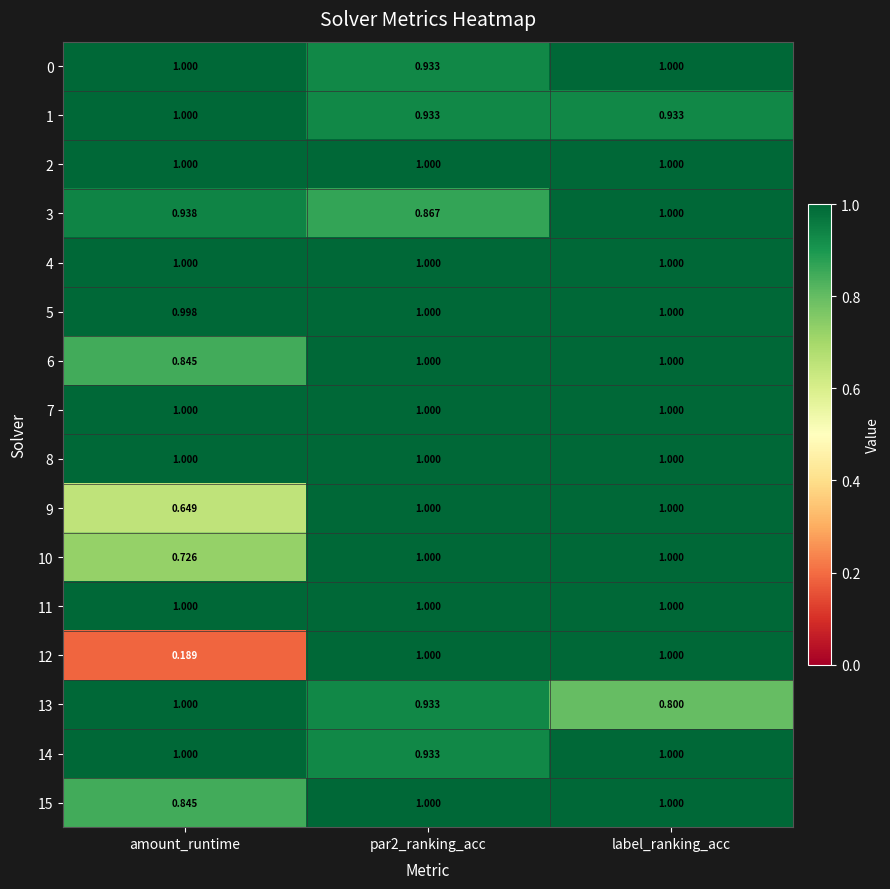

Which category has the lowest value in the 9 series?

amount_runtime